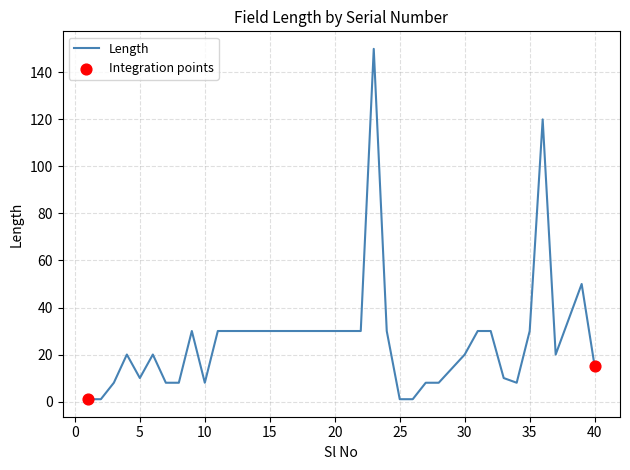

What is the maximum value shown in the chart?

150